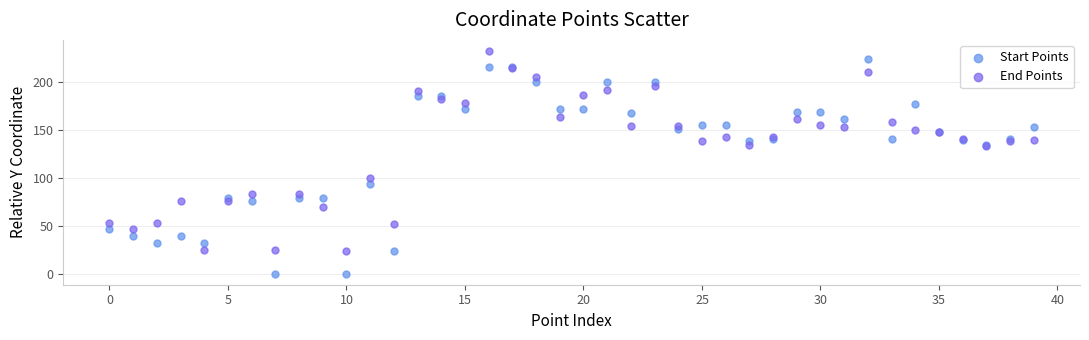

In the Start Points series, what Y value is closest to 112?

94.0